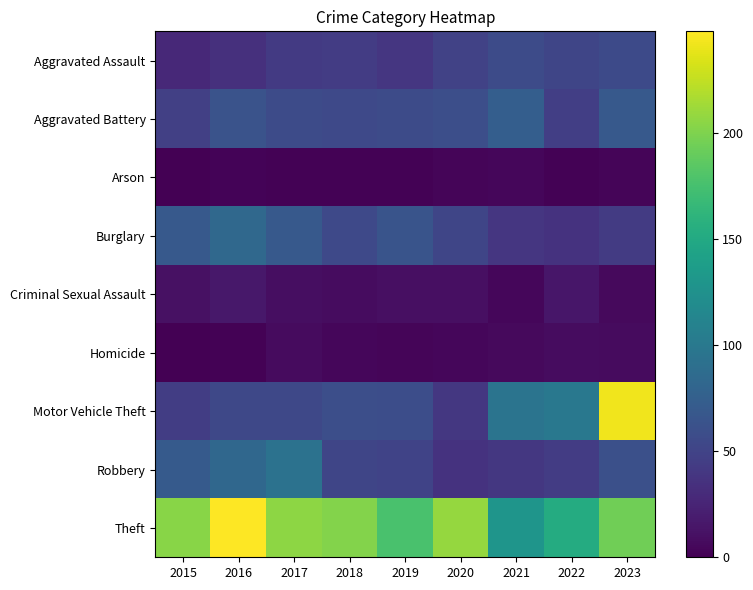

At how many categories does at least one series exceed 28?

9